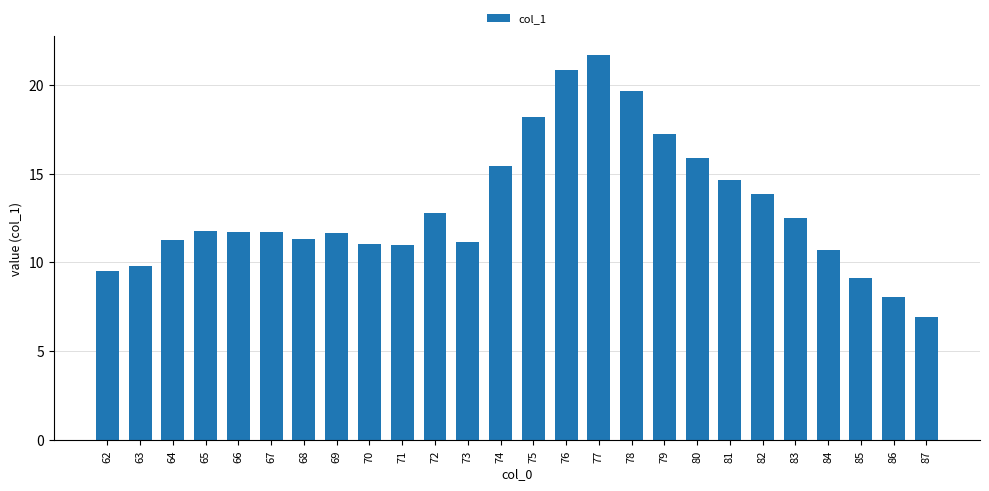

Are the bars horizontal?

No